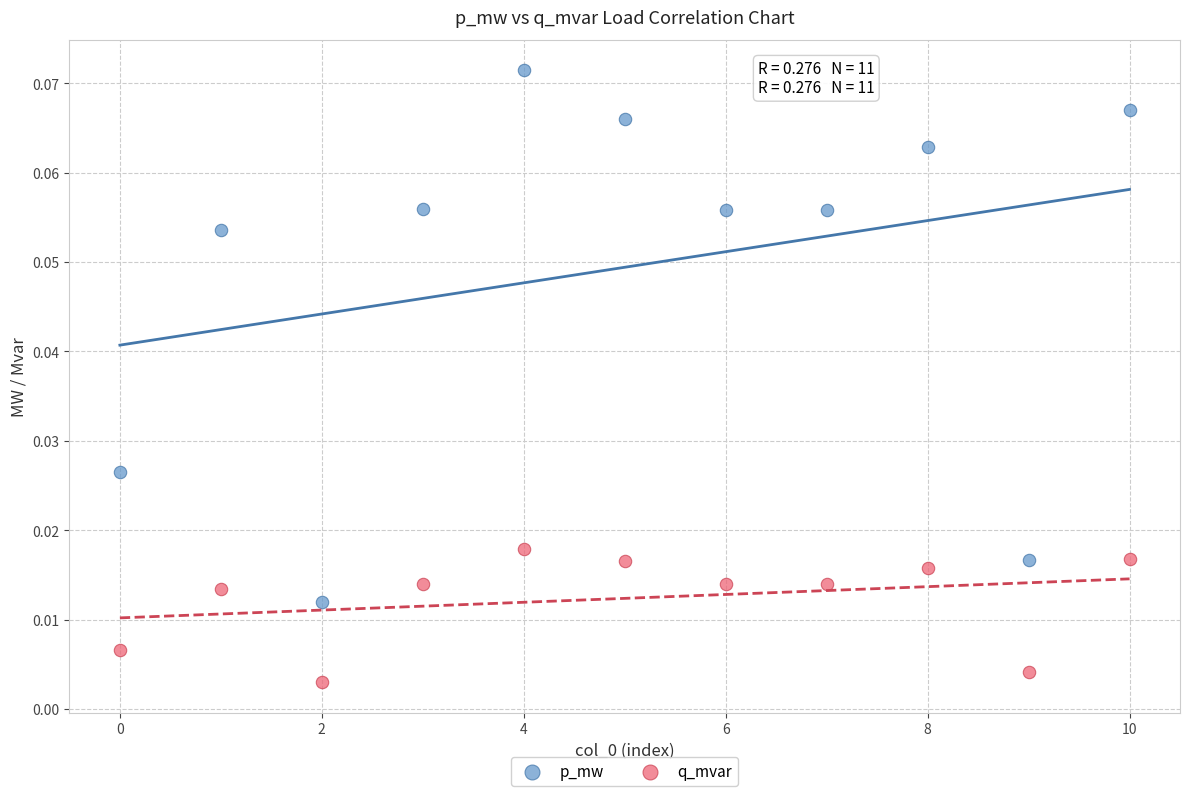

What are all the series names shown in the legend?

p_mw, q_mvar